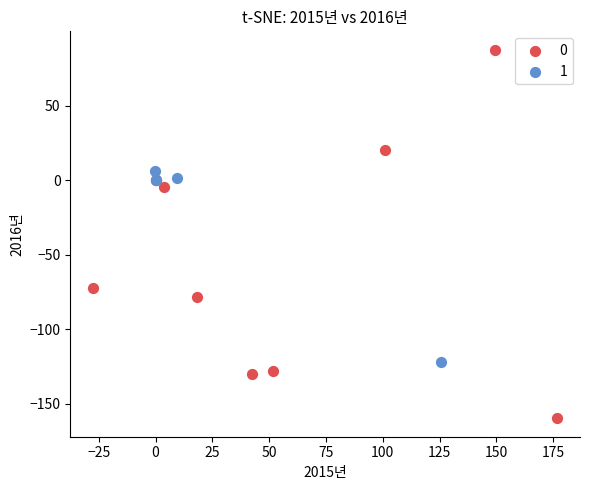

What are all the series names shown in the legend?

0, 1